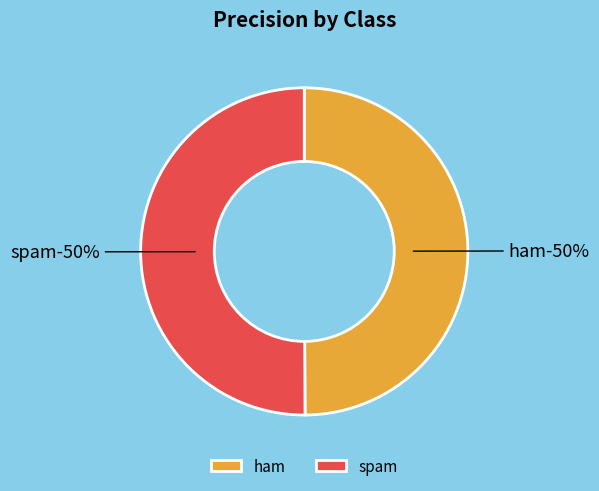

Is it true that ham is 39% of the pie?

False